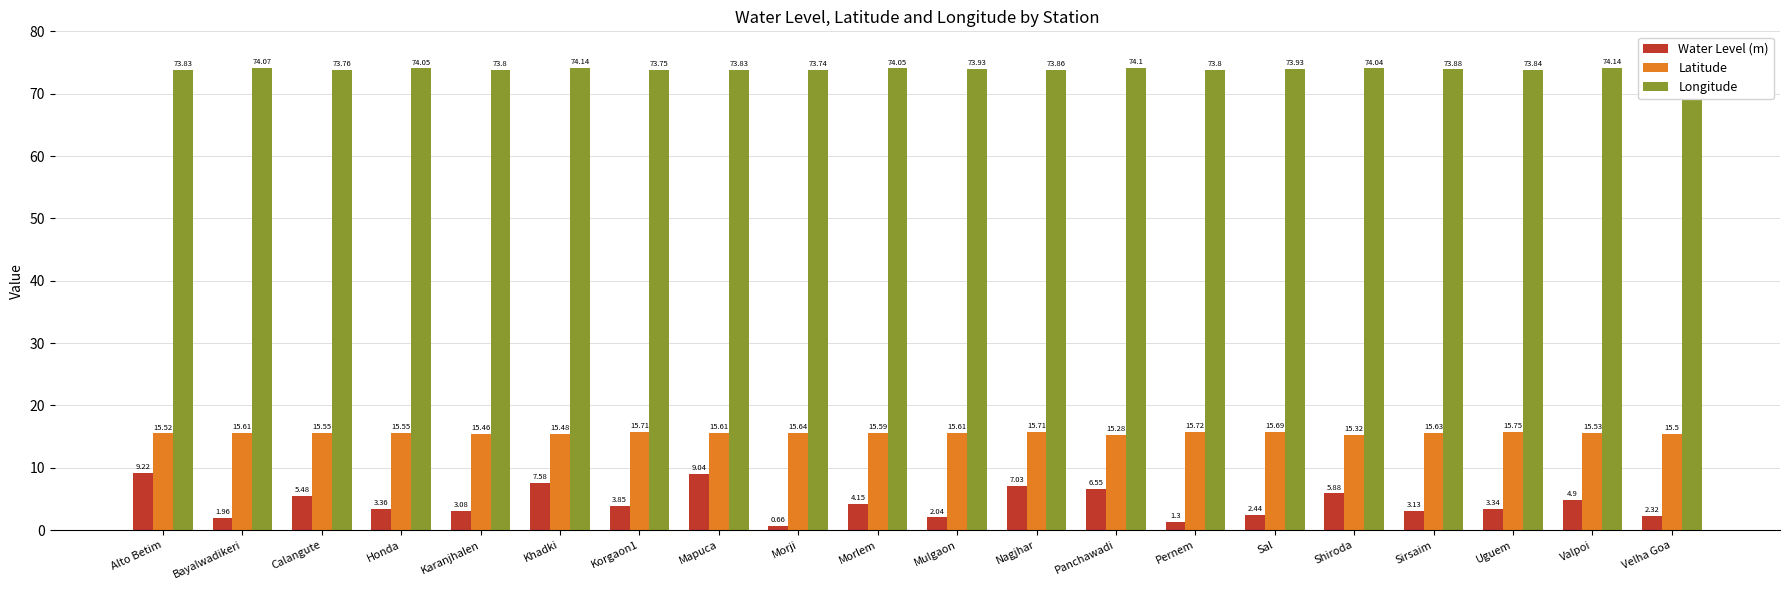

What is the highest value of the Latitude series?

15.8